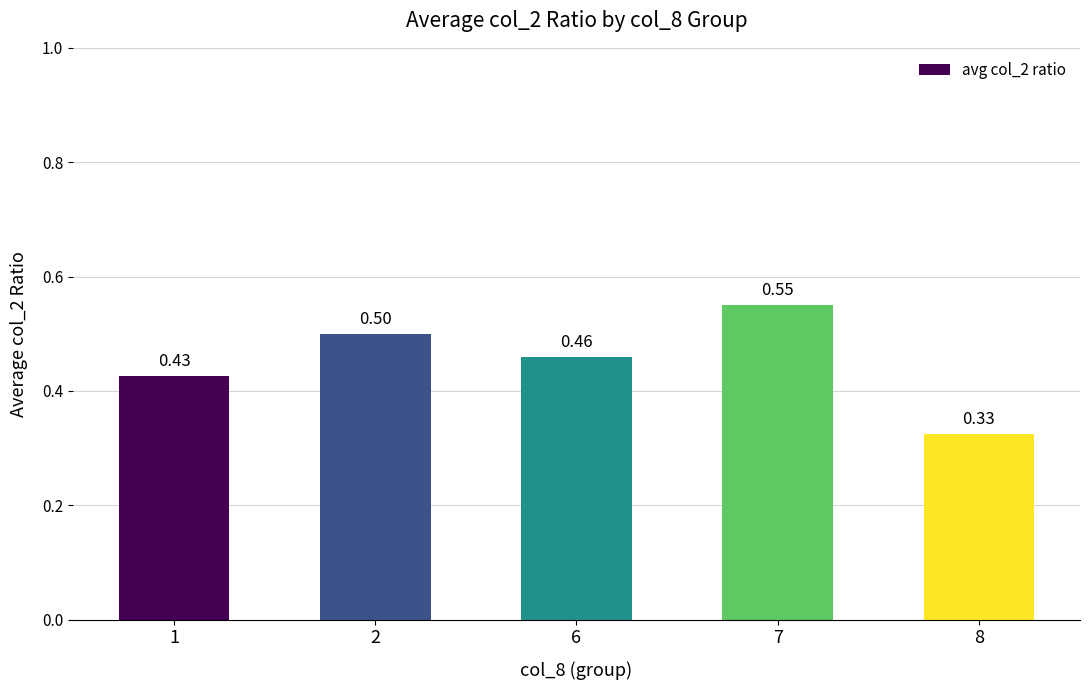

What is the difference between the second highest and second lowest values?

0.1